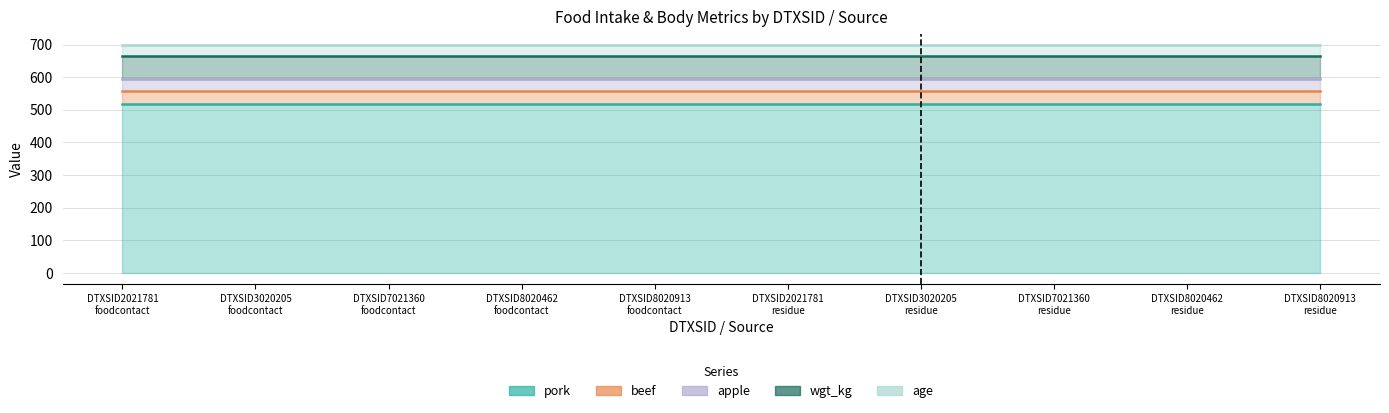

What is the difference between the highest and lowest values at DTXSID7021360
residue?

484.9